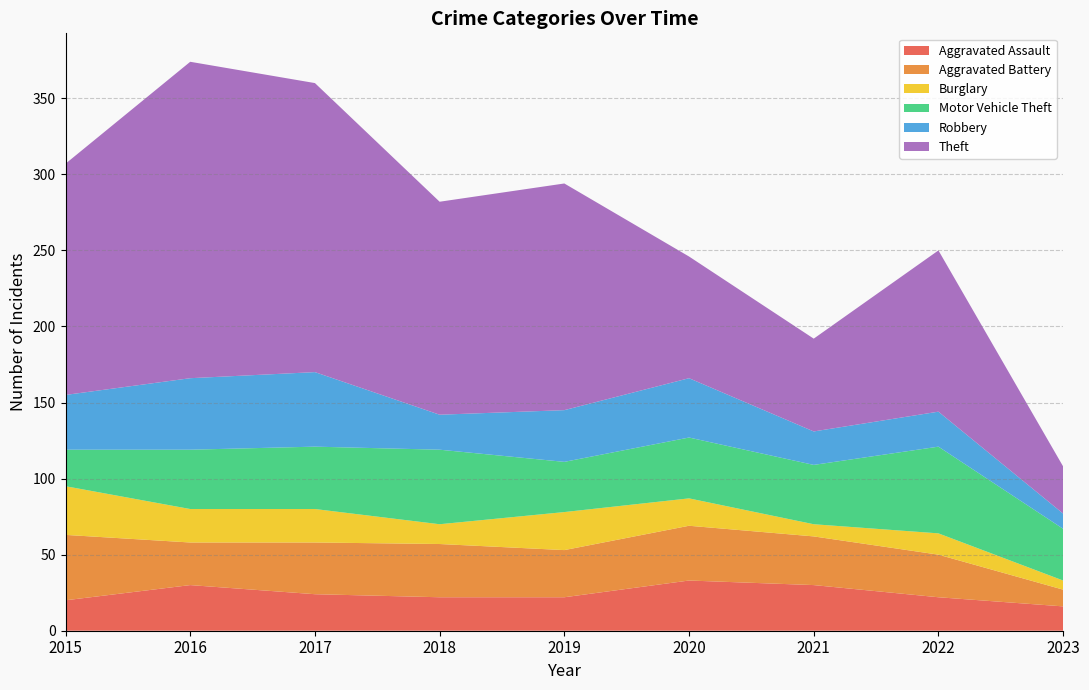

Reading left to right, transcribe all the data shown in this chart.

Aggravated Assault: 2015=20	2016=30	2017=24	2018=22	2019=22	2020=33	2021=30	2022=22	2023=16
Aggravated Battery: 2015=43	2016=28	2017=34	2018=35	2019=31	2020=36	2021=32	2022=28	2023=11
Burglary: 2015=32	2016=22	2017=22	2018=13	2019=25	2020=18	2021=8	2022=14	2023=6
Motor Vehicle Theft: 2015=24	2016=39	2017=41	2018=49	2019=33	2020=40	2021=39	2022=57	2023=34
Robbery: 2015=36	2016=47	2017=49	2018=23	2019=34	2020=39	2021=22	2022=23	2023=10
Theft: 2015=152	2016=208	2017=190	2018=140	2019=149	2020=80	2021=61	2022=106	2023=31